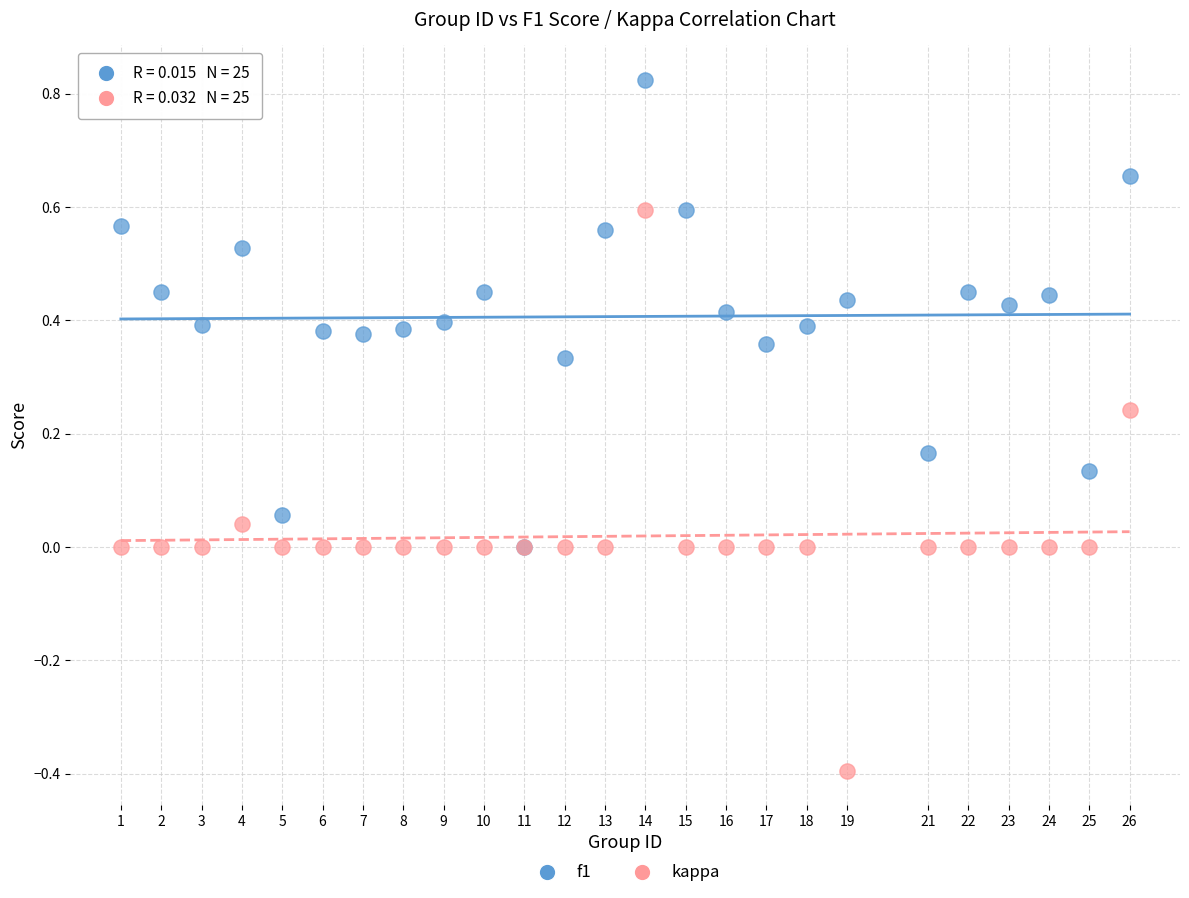

Which series reaches the maximum Y coordinate?

f1